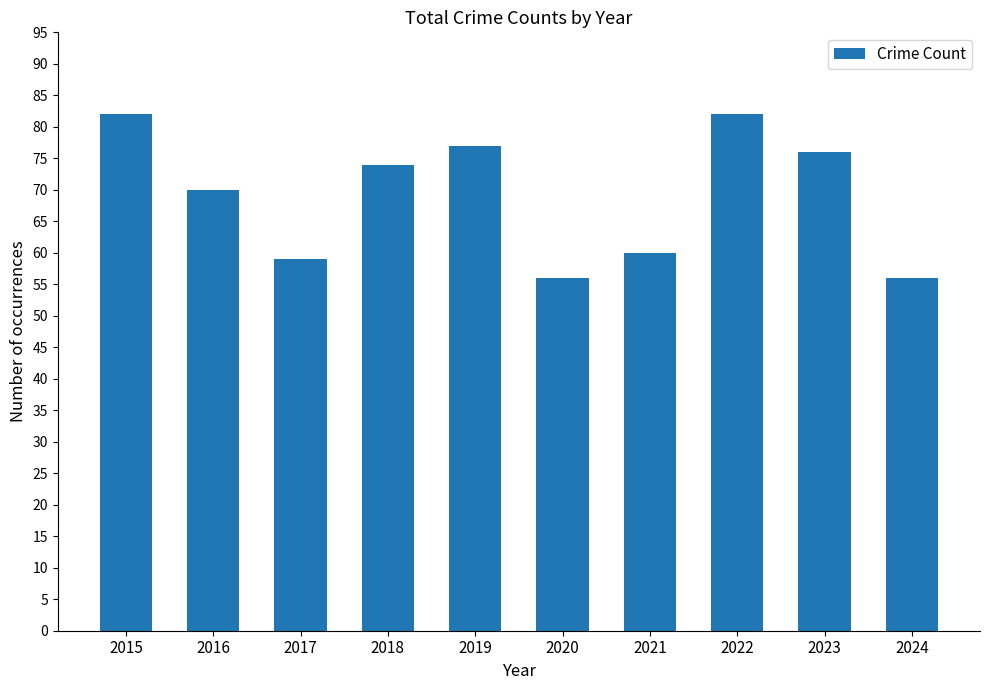

What is the change in value from 2015 to 2018?

-8